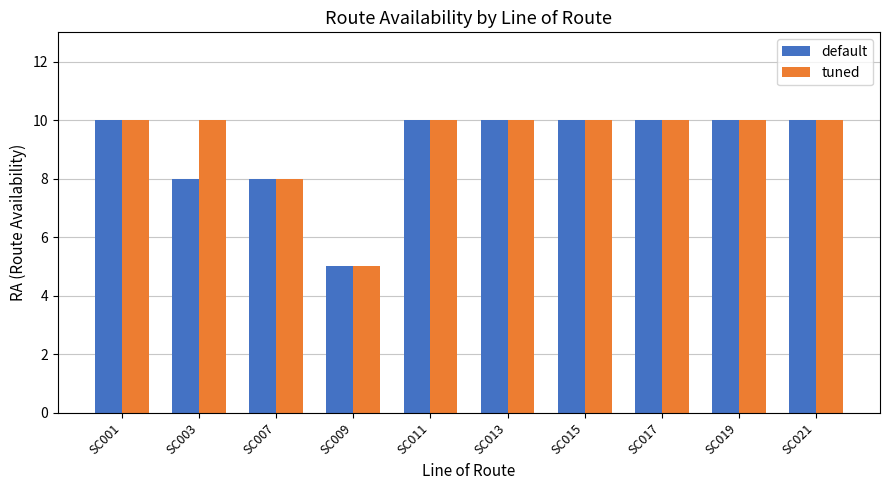

What is the value of the default bar at the 9th from the left?

10